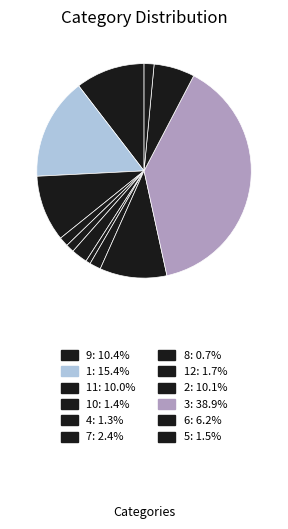

Rank the categories by value from highest to lowest.

3, 1, 9, 2, 11, 6, 7, 12, 5, 10, 4, 8